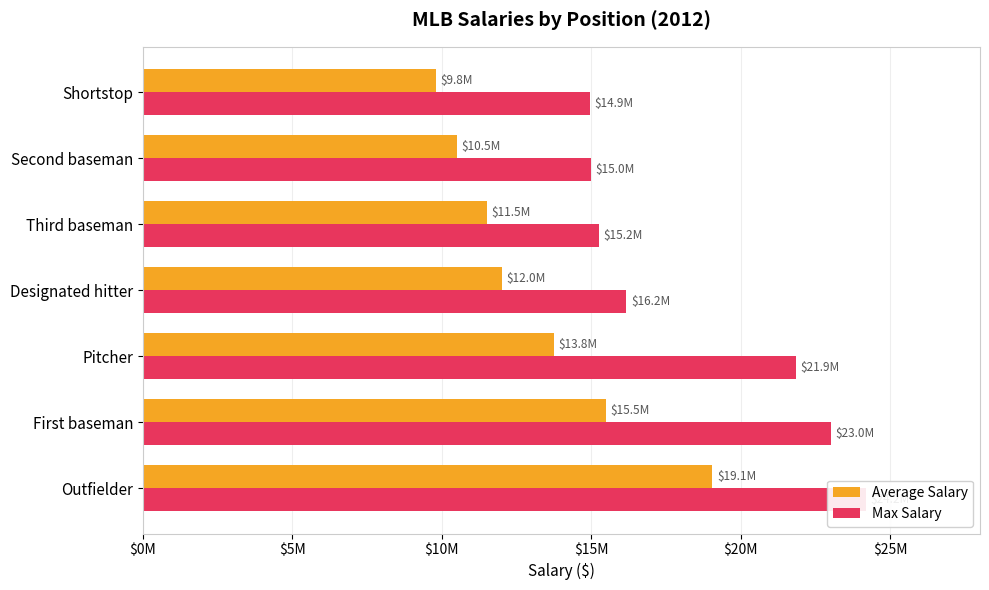

Which series has the largest total across all categories?

Max Salary